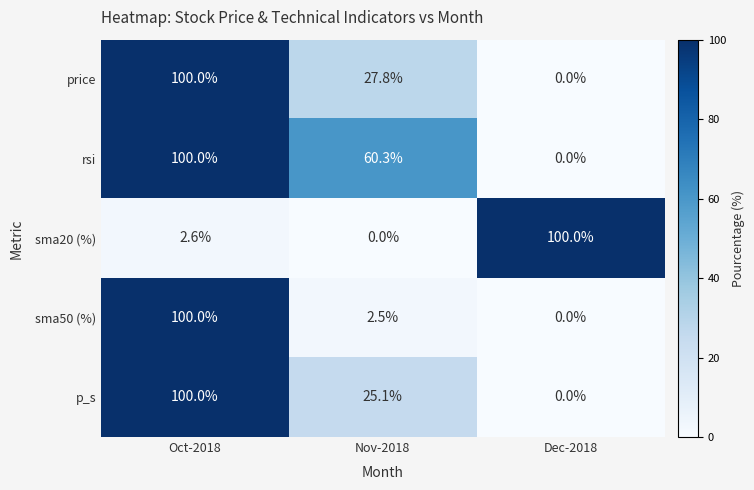

Which series has the largest total across all categories?

rsi